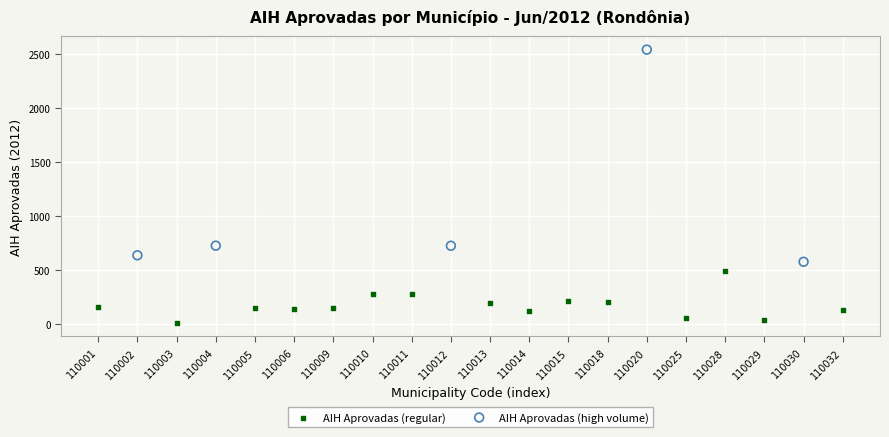

Which series reaches the maximum Y coordinate?

AIH Aprovadas (high volume)